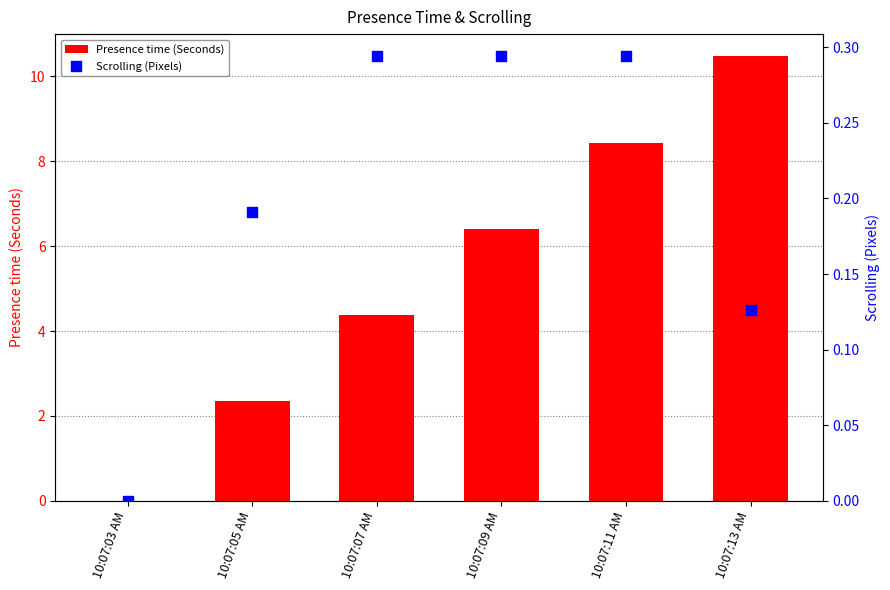

At how many categories does at least one series exceed 10?

1